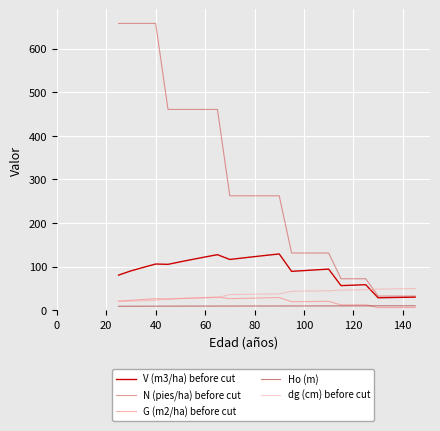

Which series has the largest total across all categories?

N (pies/ha) before cut